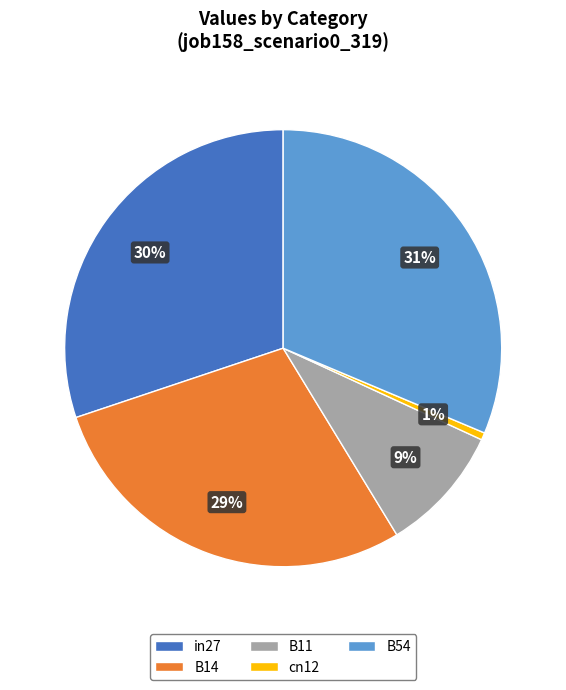

Do B14 and cn12 together represent more than half of the pie?

No